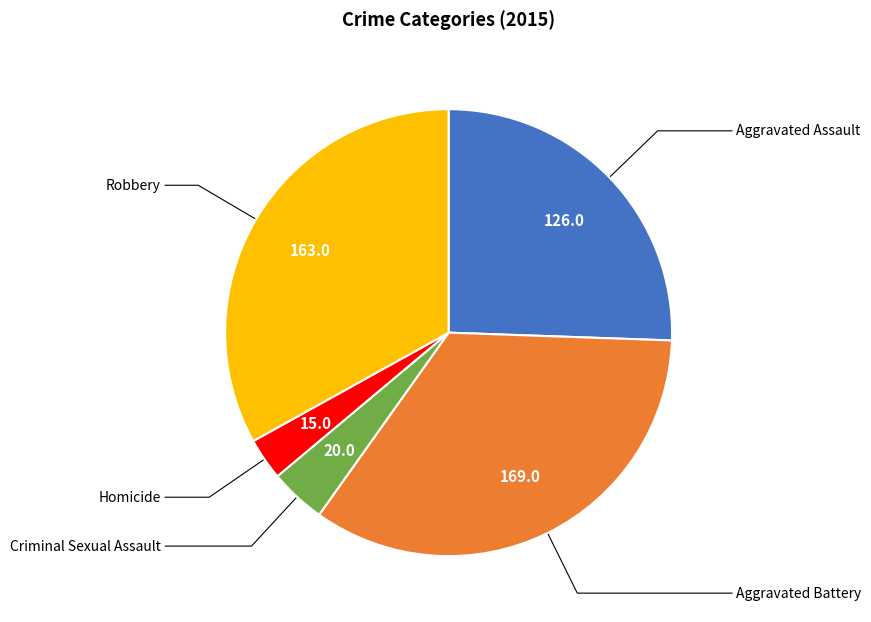

Is there a majority slice in this chart?

No